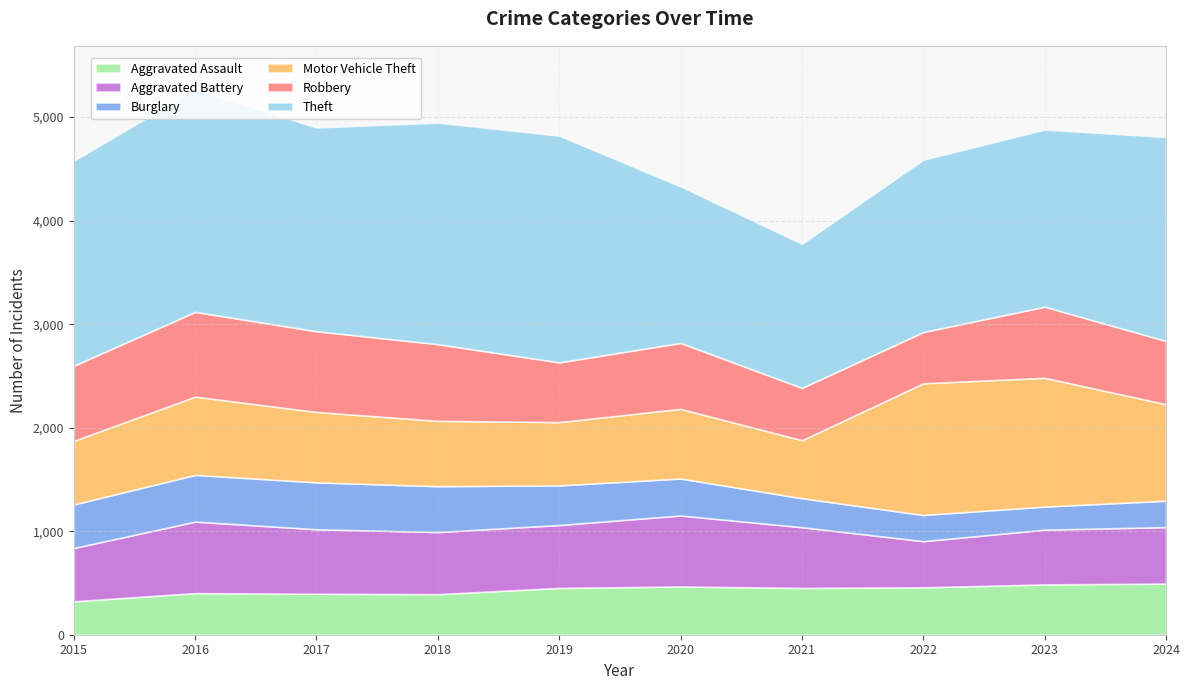

At which category is the sum across all series the highest?

2016